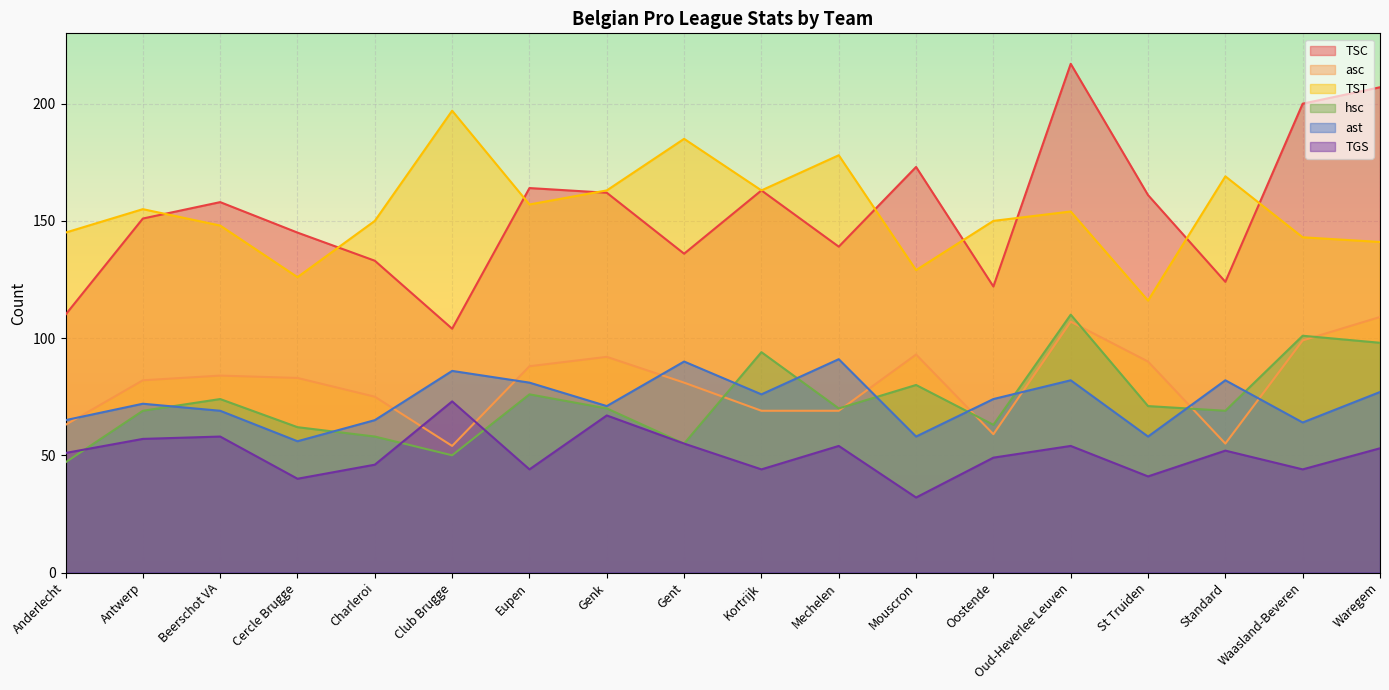

At which category does TSC reach its first local peak?

Beerschot VA